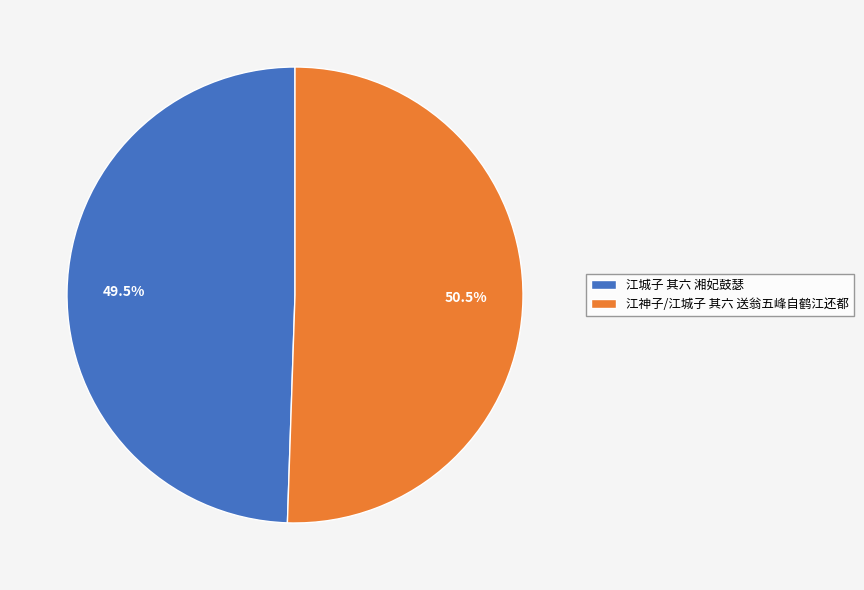

Rank the categories by value from highest to lowest.

江神子/江城子 其六 送翁五峰自鹤江还都, 江城子 其六 湘妃鼓瑟